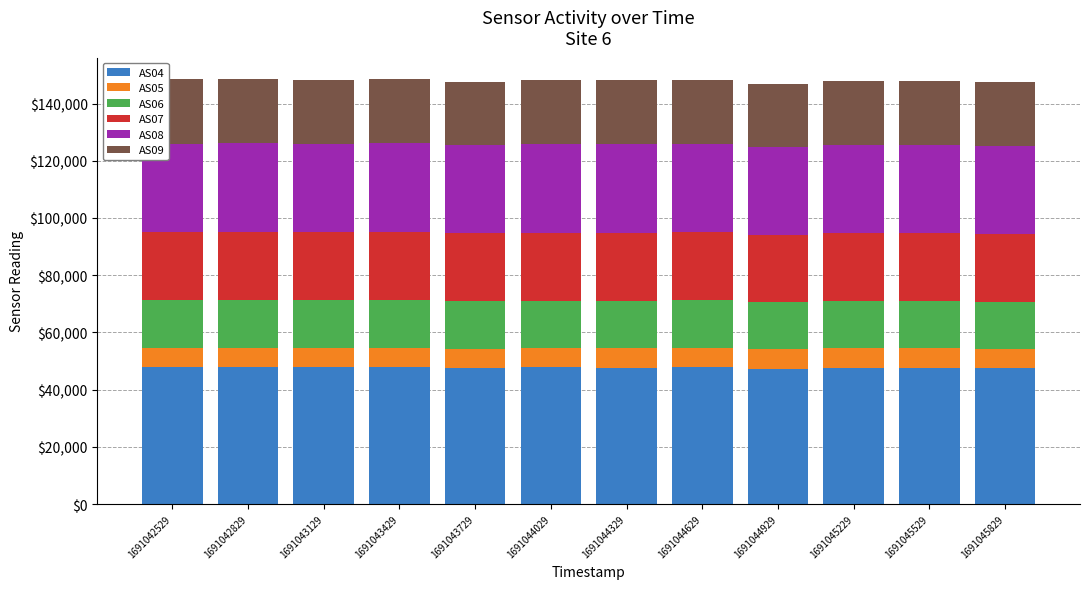

The value of AS04 at 1691044929 is 47357. True or false?

True